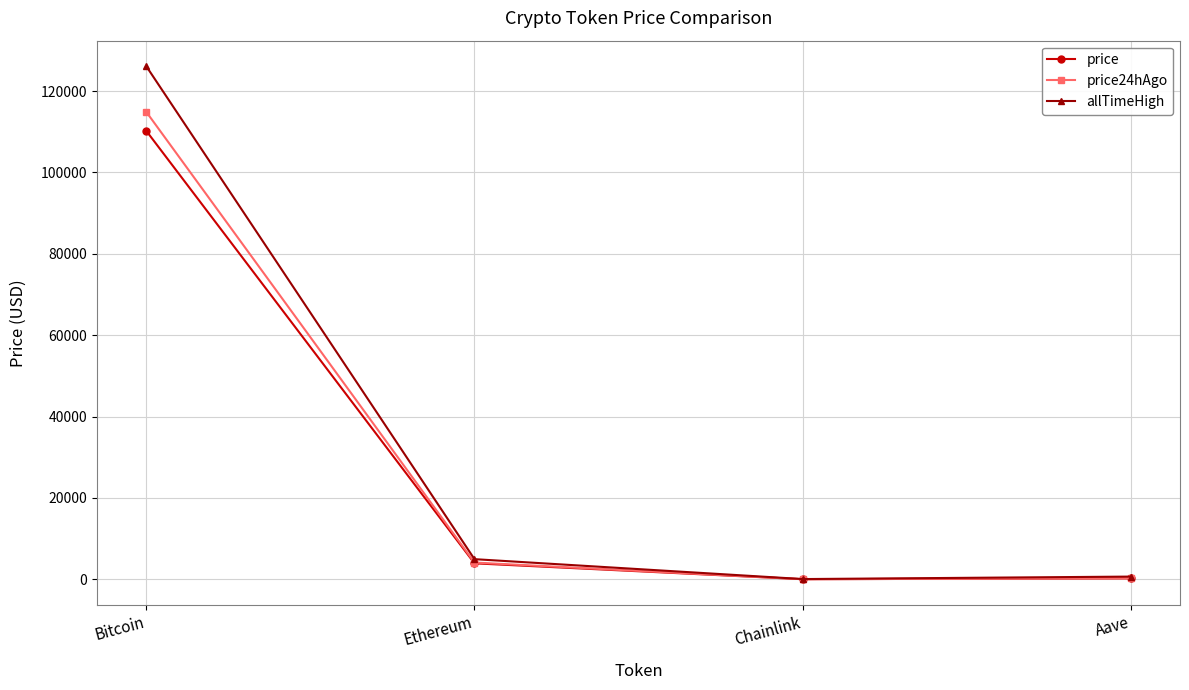

The price series shows 62696.1 at Bitcoin. True or false?

False